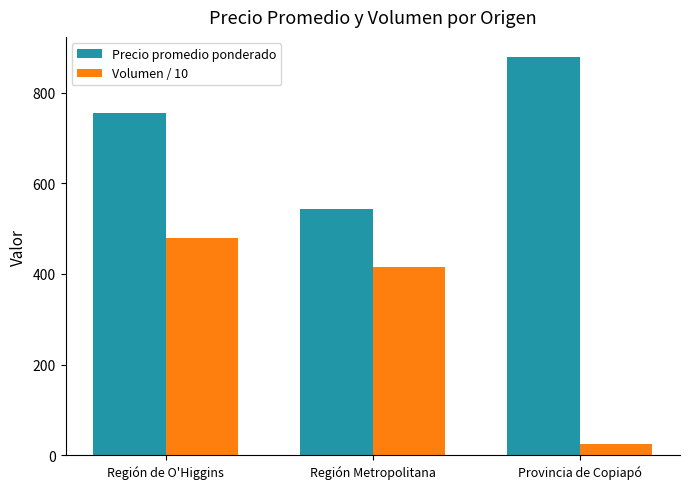

Rank the series by their maximum value, from highest to lowest.

Precio promedio ponderado, Volumen / 10